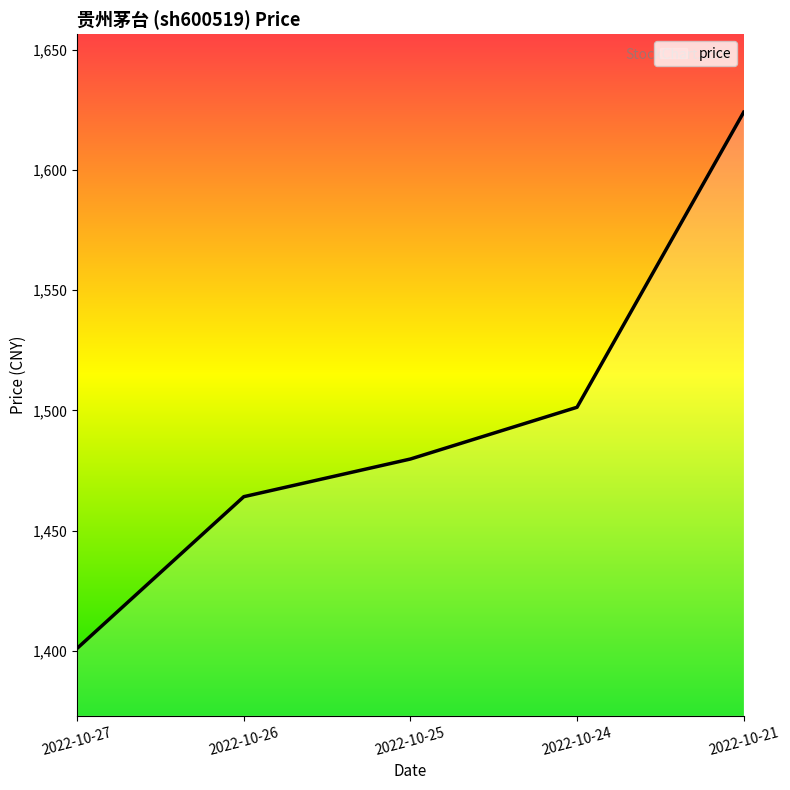

What is the difference between the values at 2022-10-21 and 2022-10-26?

159.9